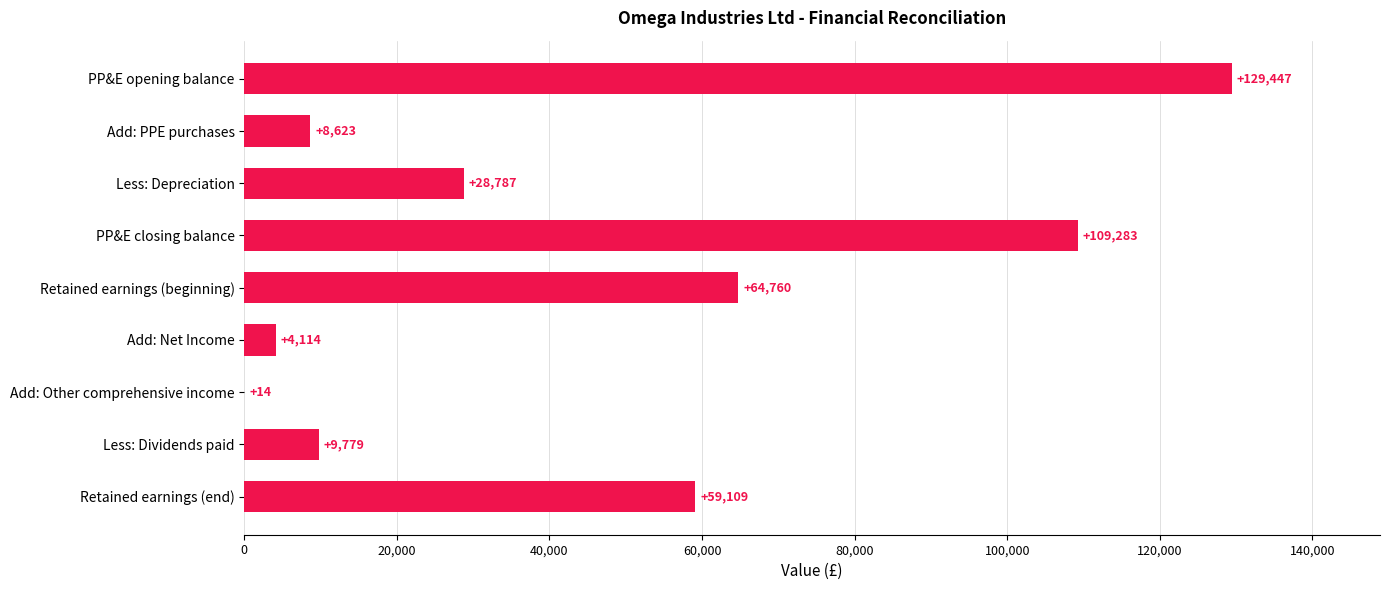

What is the change in value from Retained earnings (beginning) to Add: Net Income?

-60646